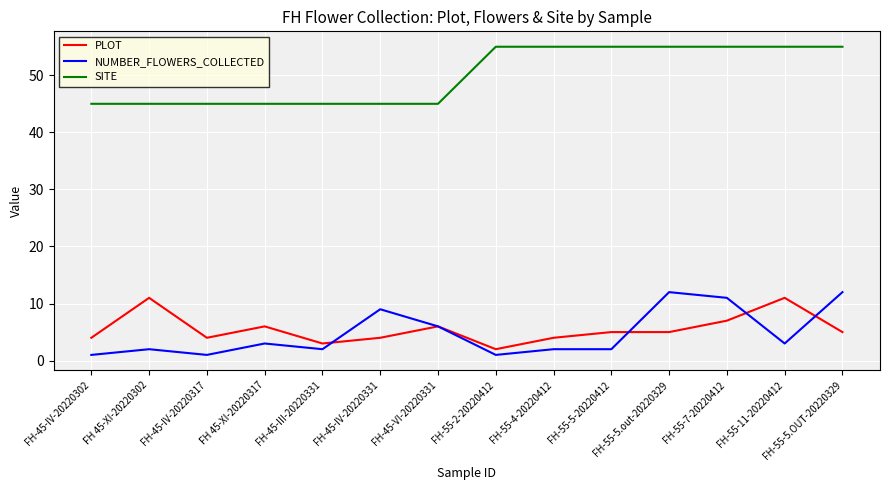

At which category does NUMBER_FLOWERS_COLLECTED reach its first local valley?

FH-45-IV-20220317